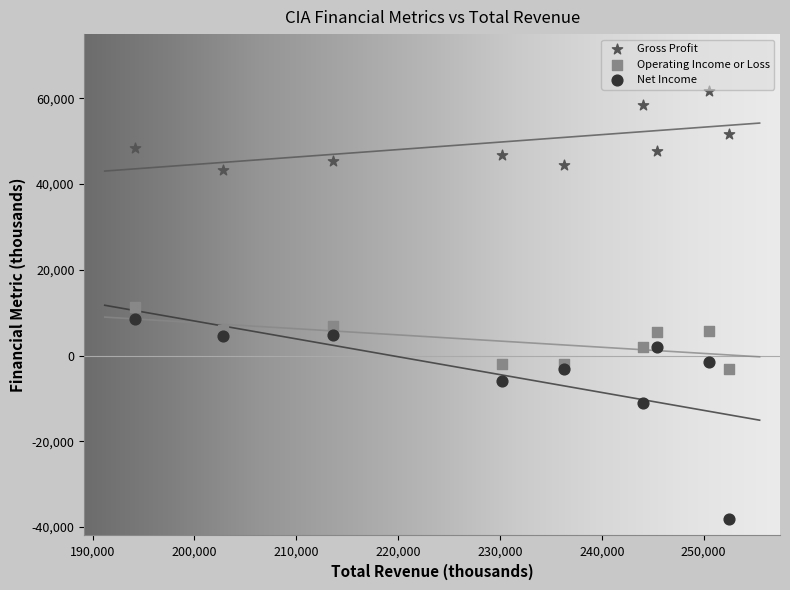

Which series reaches the maximum Y coordinate?

Gross Profit